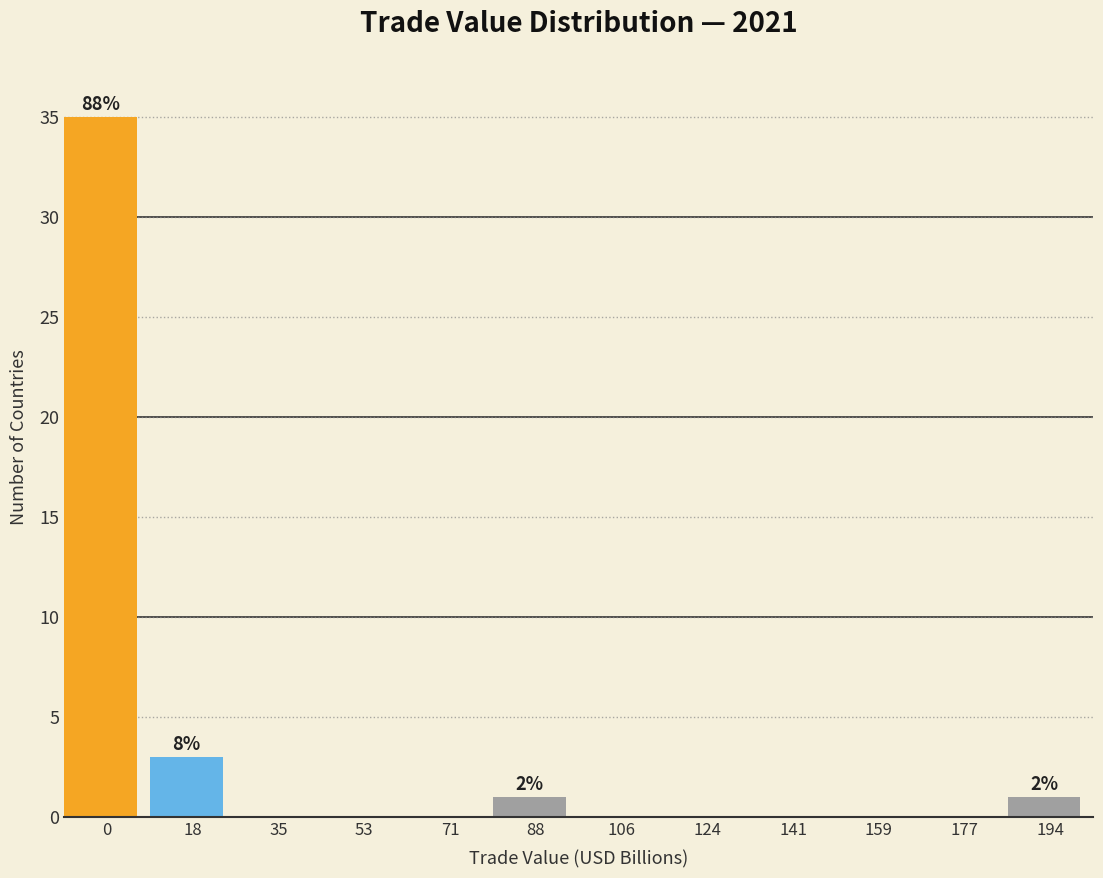

Reading right to left, what are all the values shown in this chart?

194=1	177=0	159=0	141=0	124=0	106=0	88=1	71=0	53=0	35=0	18=3	0=35